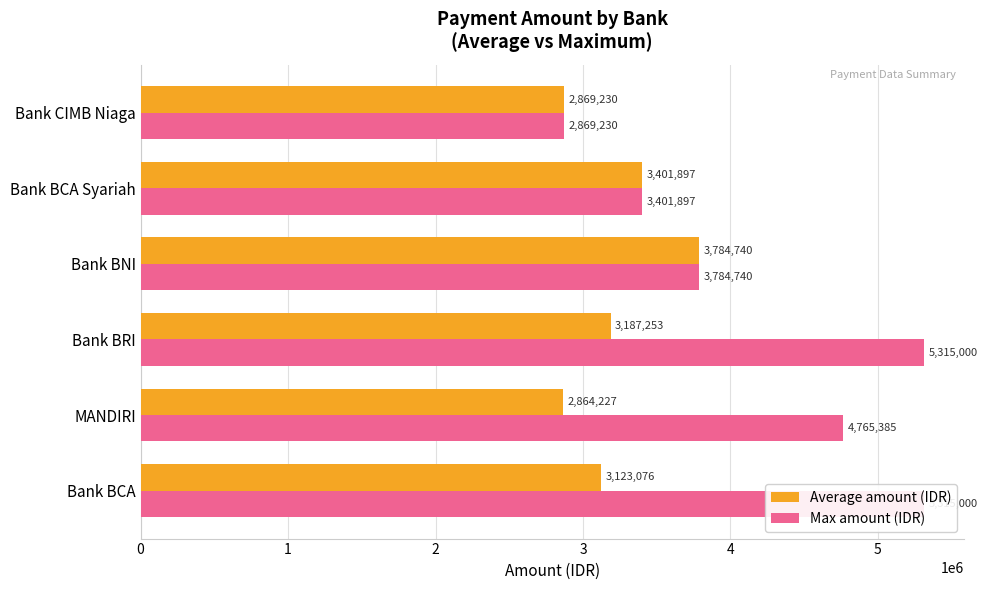

Rank the series by their average value, from lowest to highest.

Average amount (IDR), Max amount (IDR)